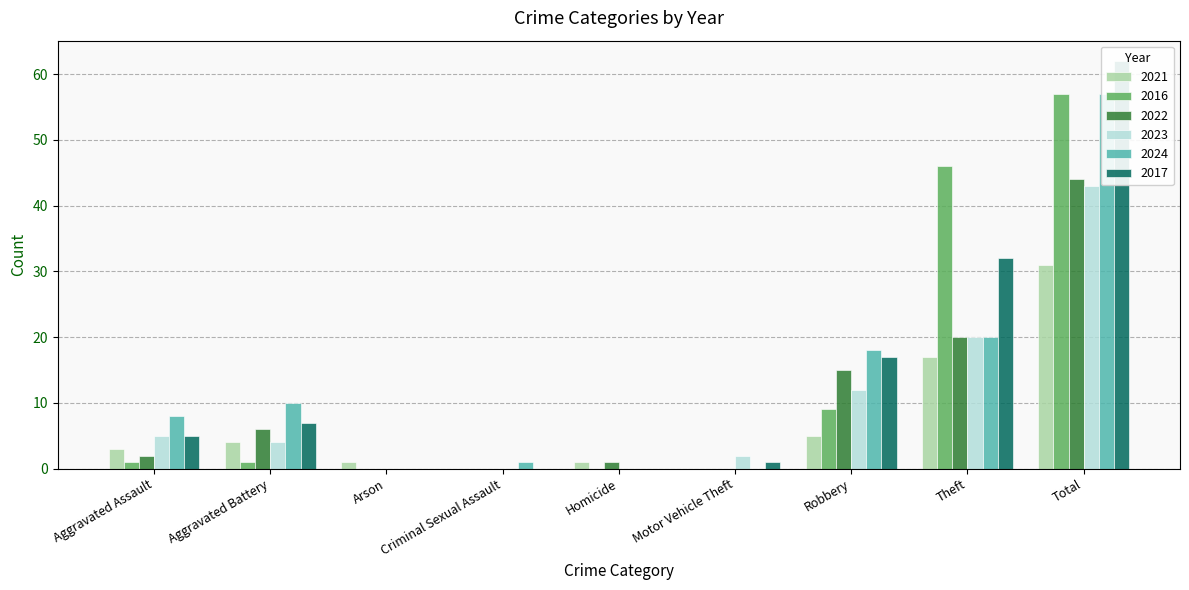

Rank the series at Aggravated Battery from lowest to highest value.

2016, 2021, 2023, 2022, 2017, 2024